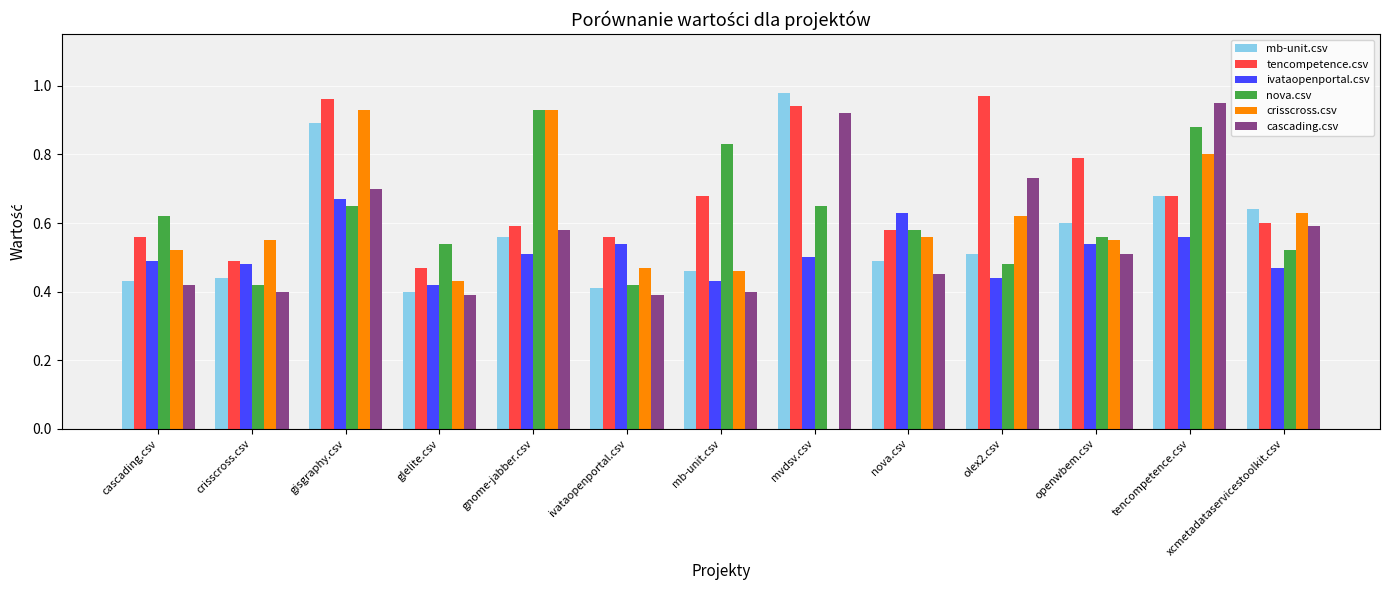

Which series changed the most between cascading.csv and openwbem.csv?

tencompetence.csv